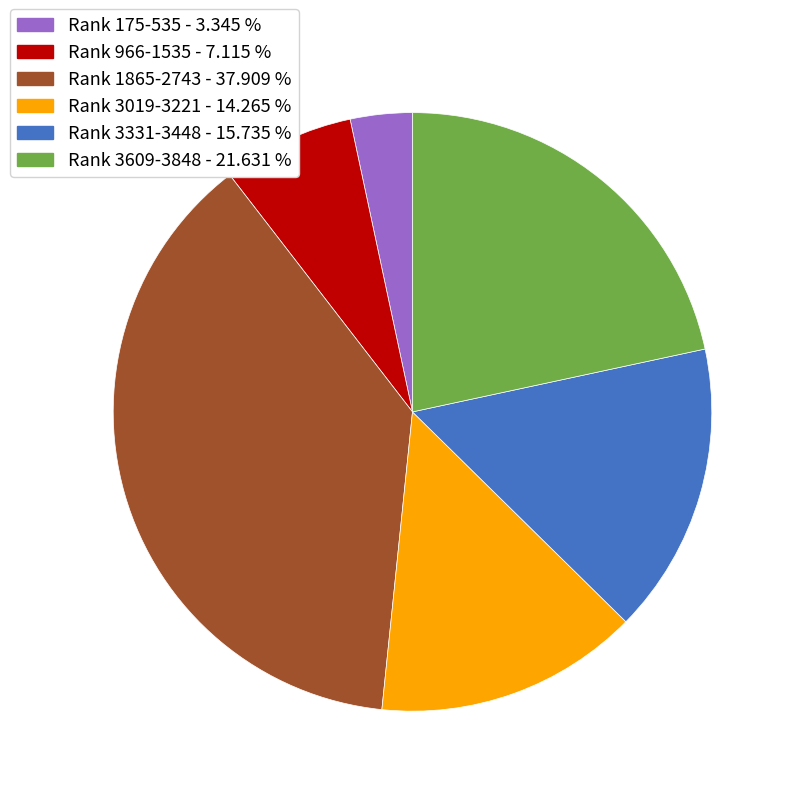

Does Rank 3019-3221 - 14.265 % represent more than half of the total?

No